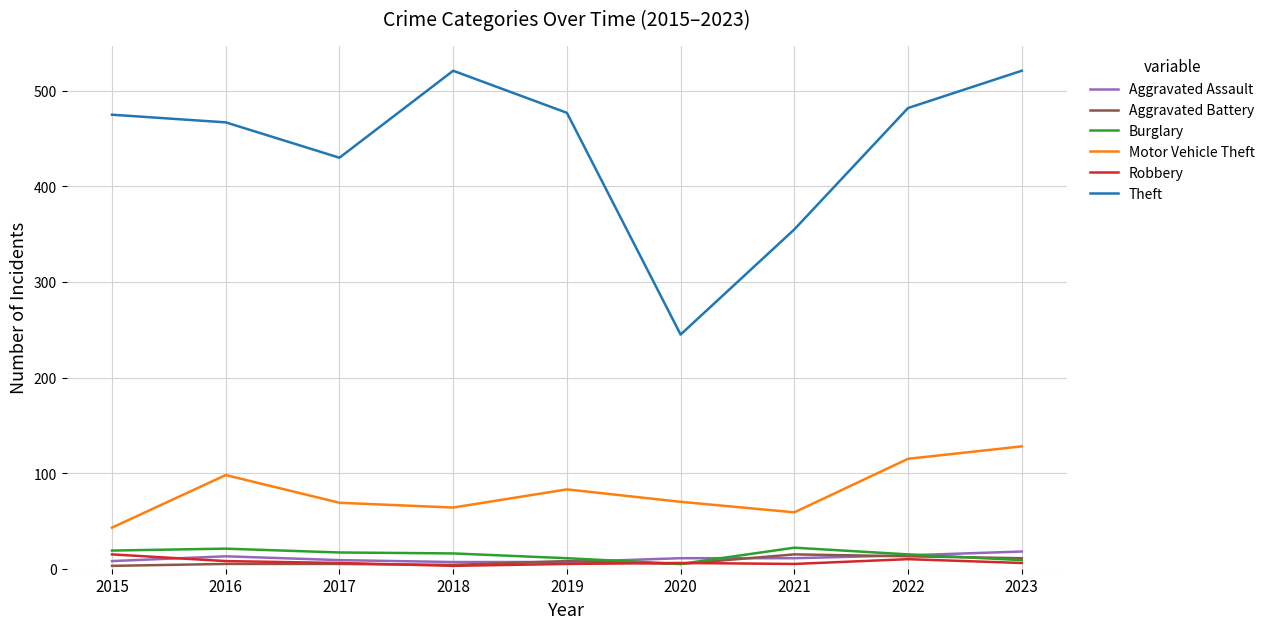

Which series has the largest range (max minus min)?

Theft